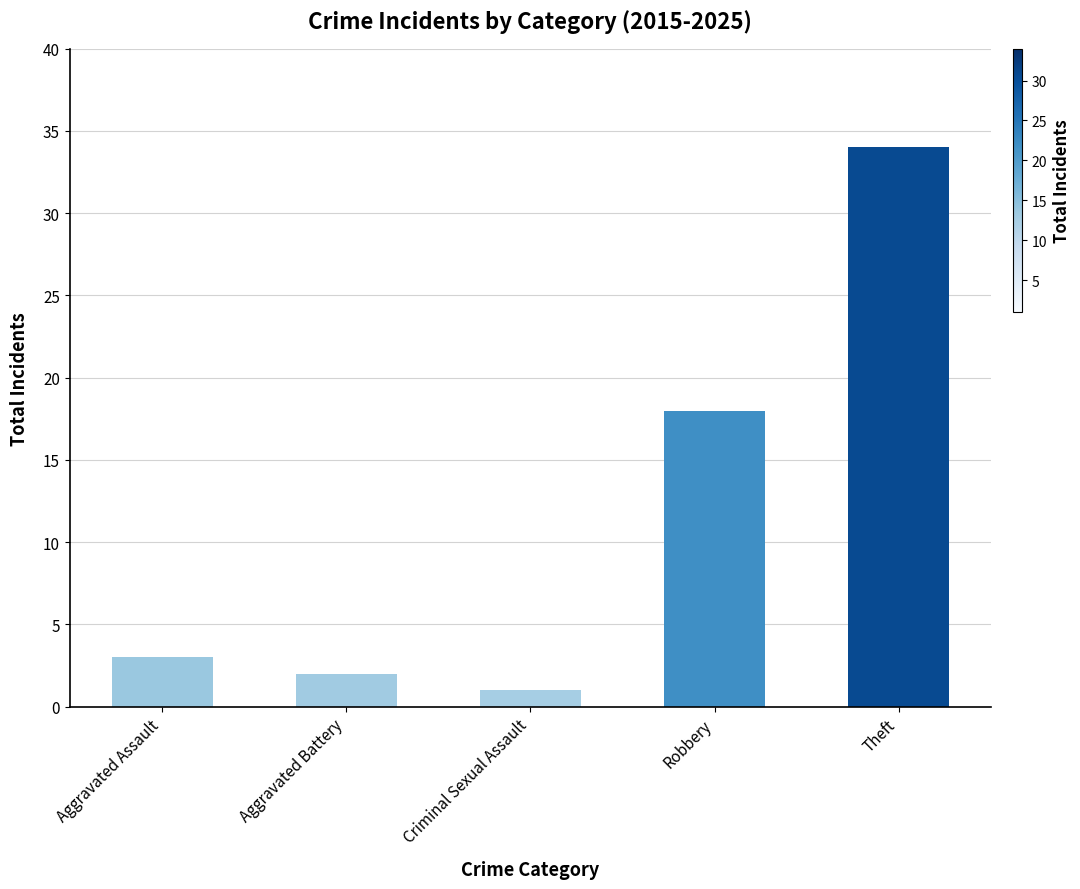

Does the chart contain stacked bars?

No